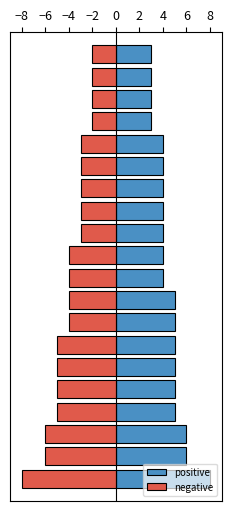

Are the bars horizontal?

Yes